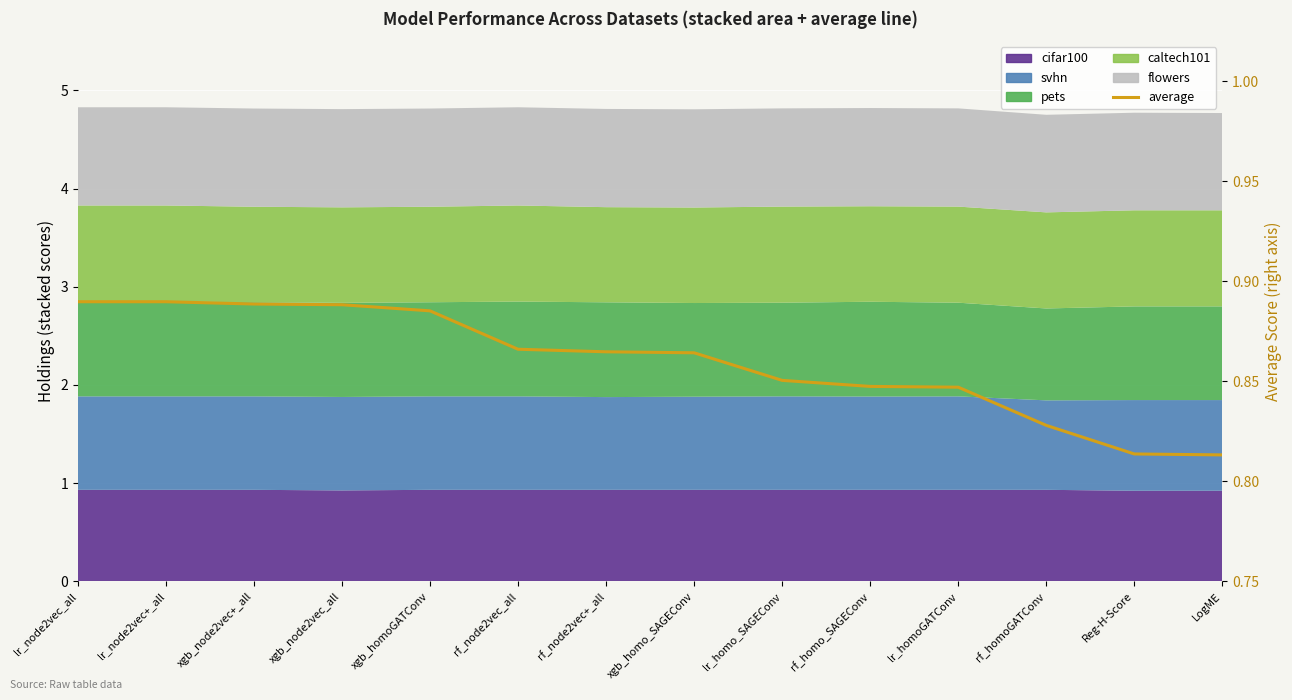

True or false: the data shows 0.8 at Reg-H-Score.

True